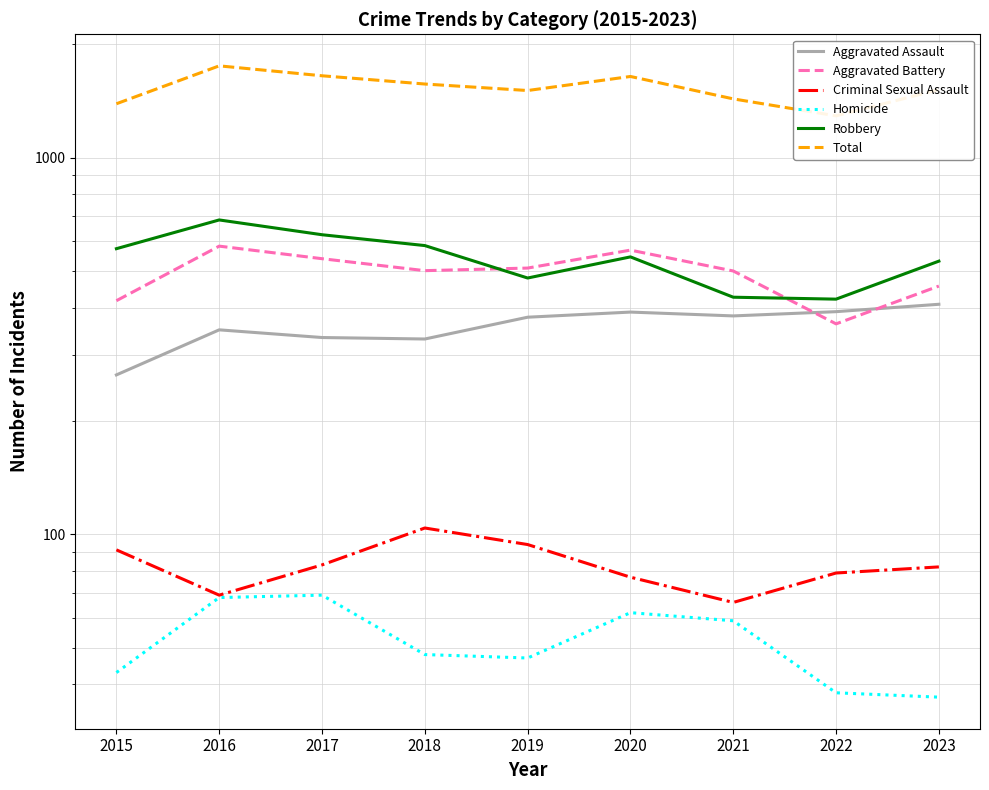

How many lines are shown in the chart?

6